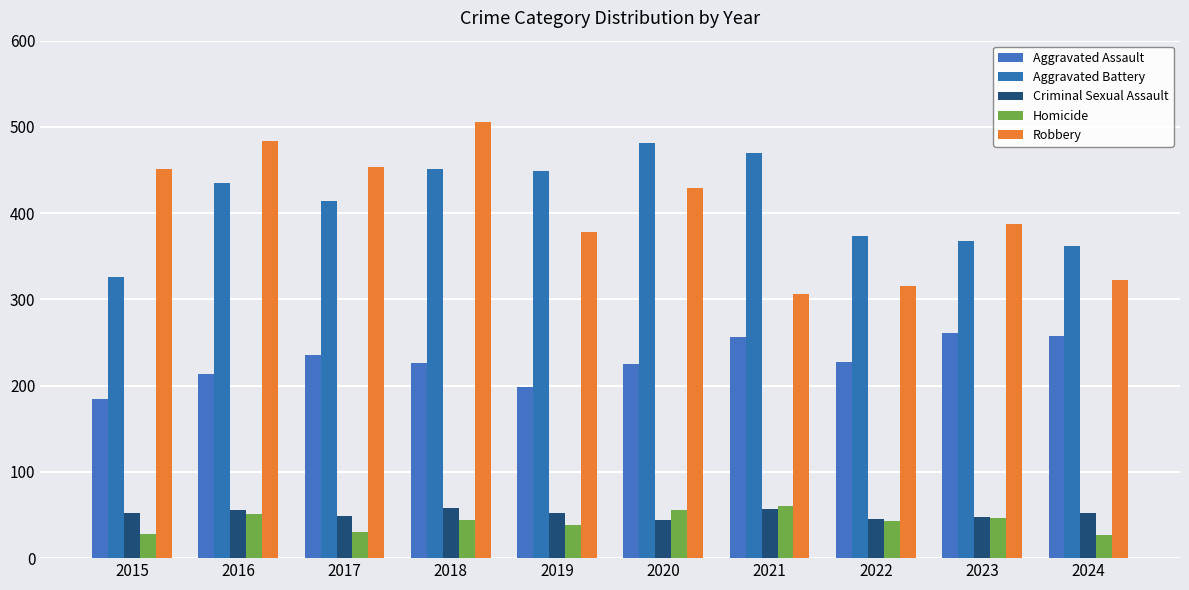

The value of Aggravated Battery at 2019 is 645. True or false?

False